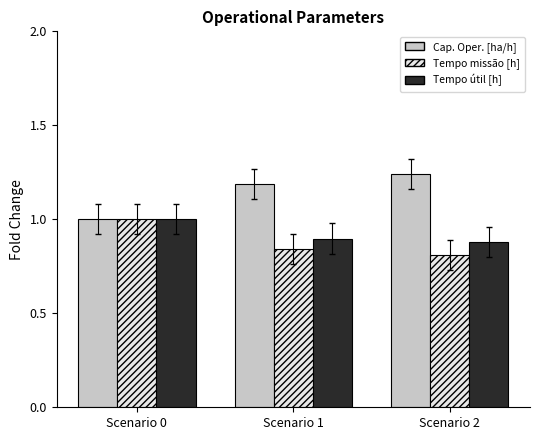

What is the total value across all series at Scenario 1?

2.9